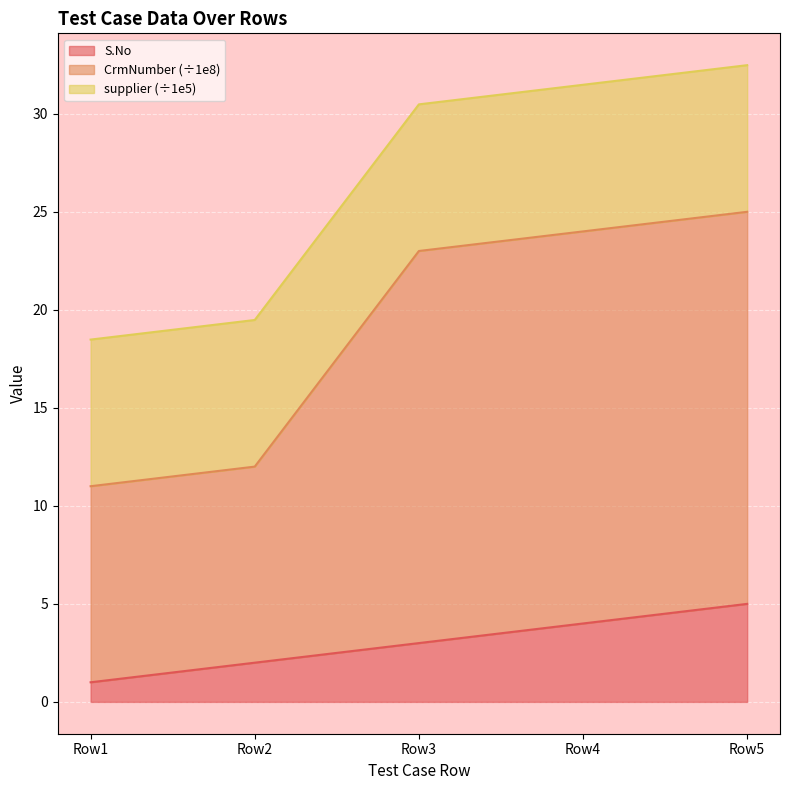

Is it true that S.No equals 0.4 at Row2?

False